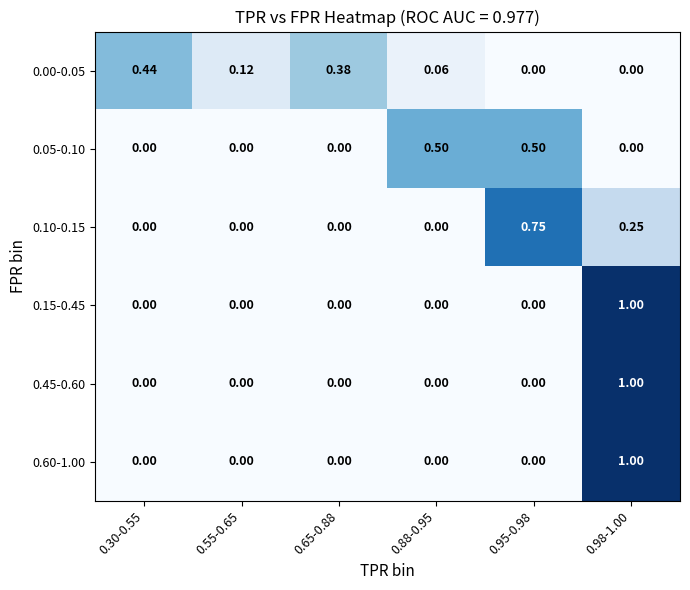

How many values in the 0.45-0.60 series exceed 0?

1